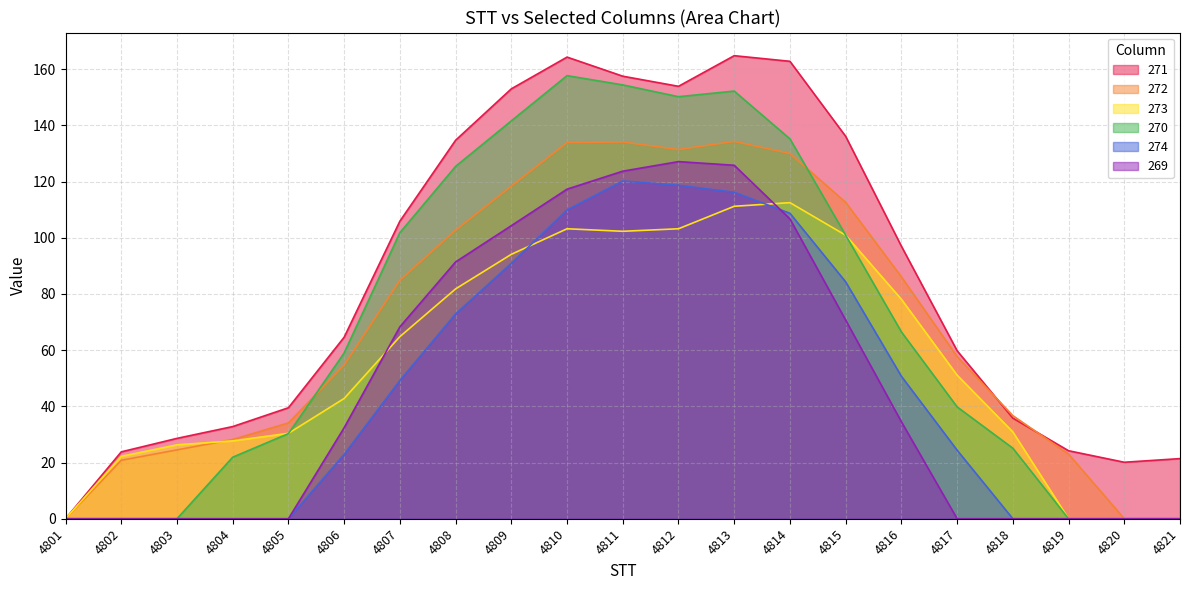

True or false: 269 and 270 intersect in this chart.

False